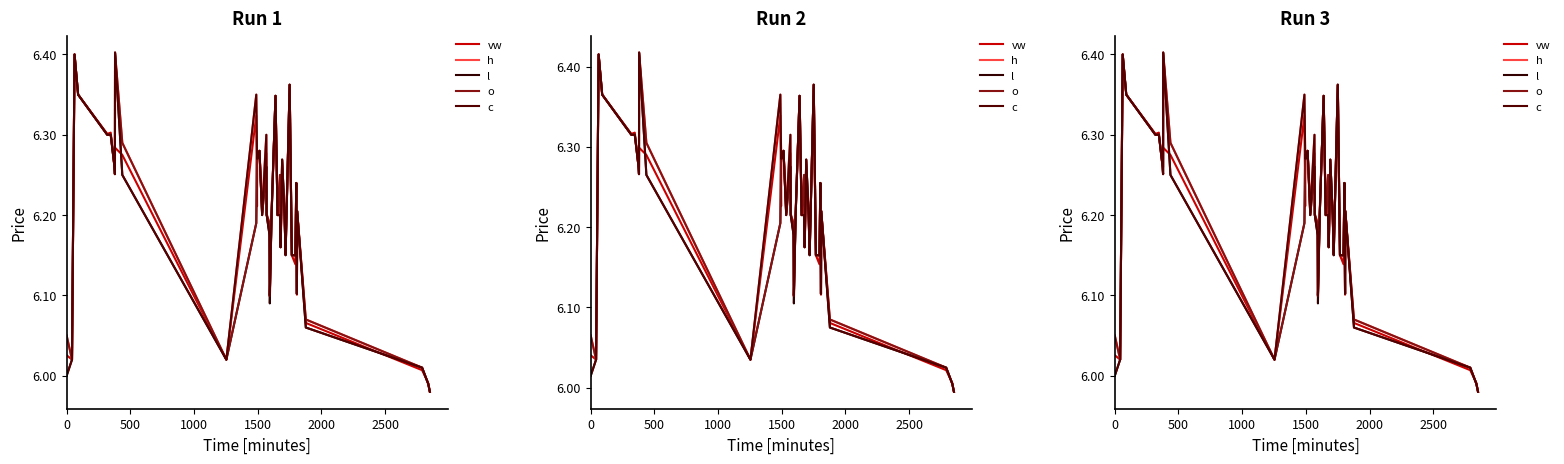

The vw series shows 3.6 at 22. True or false?

False